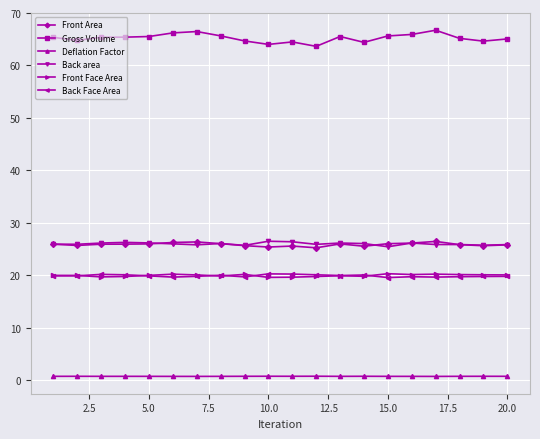

True or false: Back area and Front Area cross at least once.

True